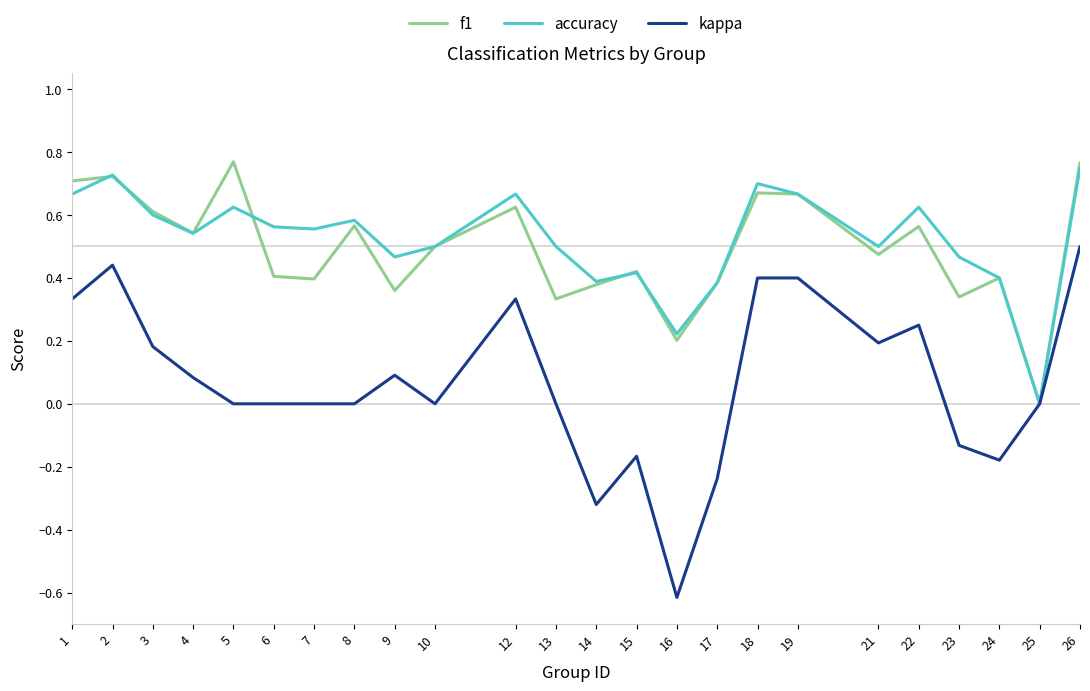

Is the value of kappa at 8 greater than the value of accuracy at 26?

No